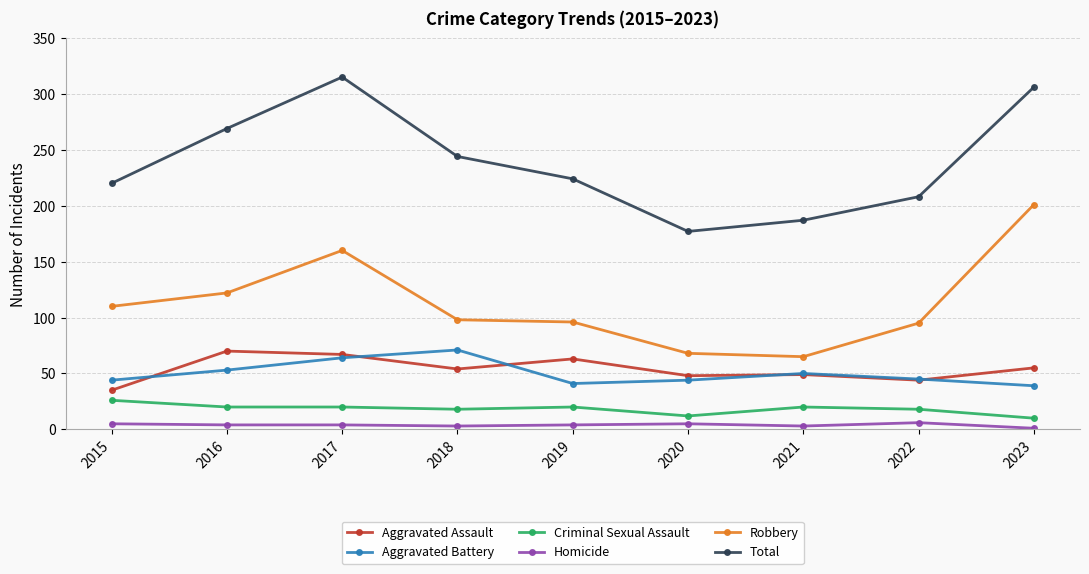

At 2016, list the series in order from largest to smallest.

Total, Robbery, Aggravated Assault, Aggravated Battery, Criminal Sexual Assault, Homicide